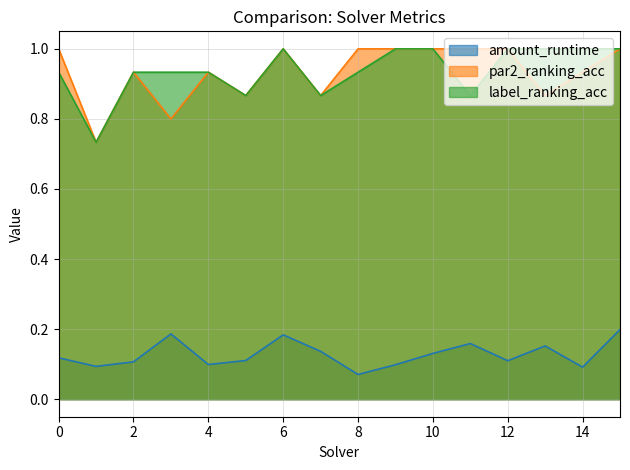

The par2_ranking_acc series shows 1.0 at 9. True or false?

True